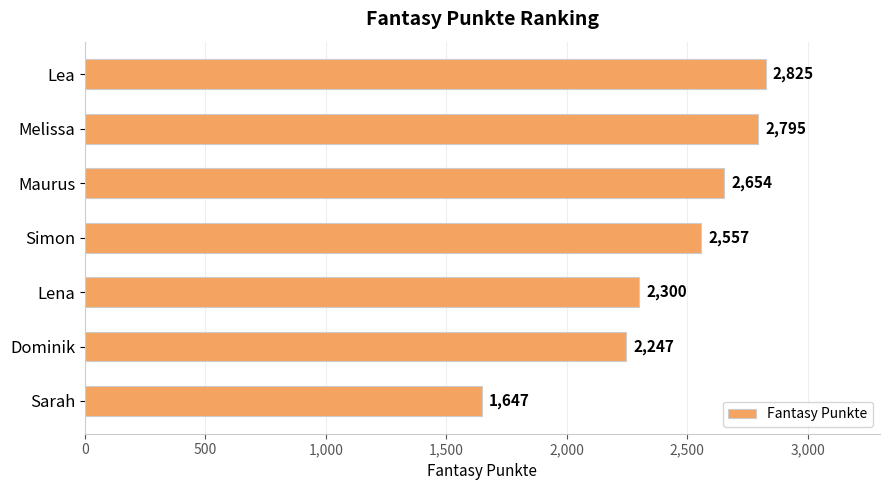

What is the label of the 1st bar from the bottom?

Sarah